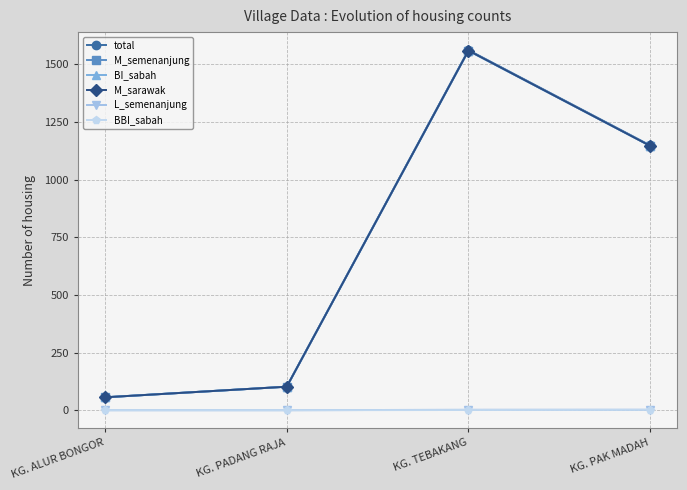

Is this an area chart (filled region under the line)?

No